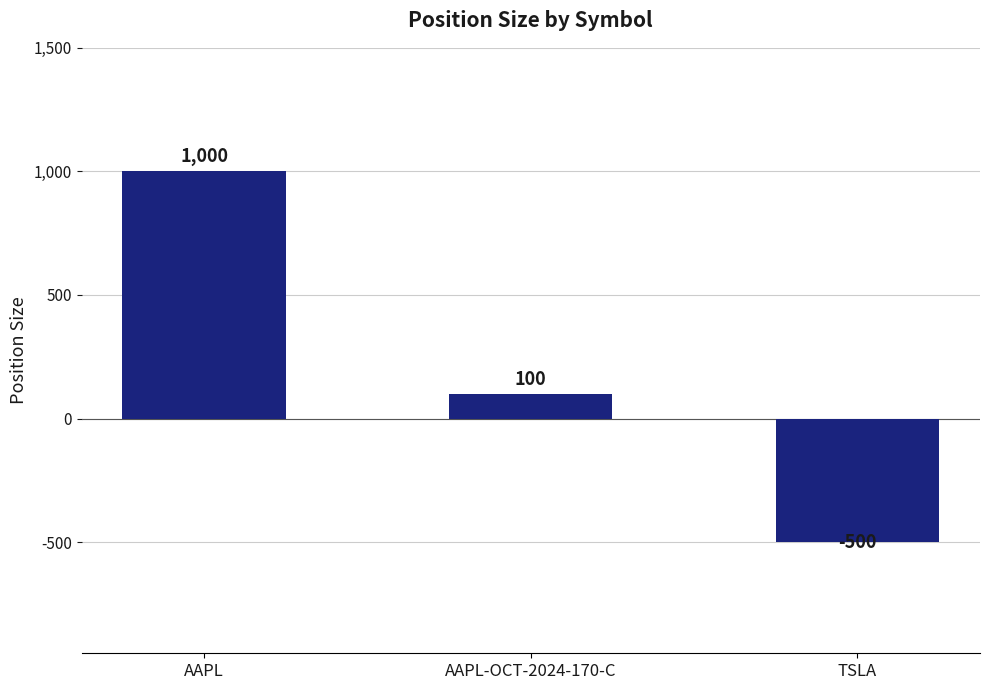

List the labels in order of value, largest first.

AAPL, AAPL-OCT-2024-170-C, TSLA